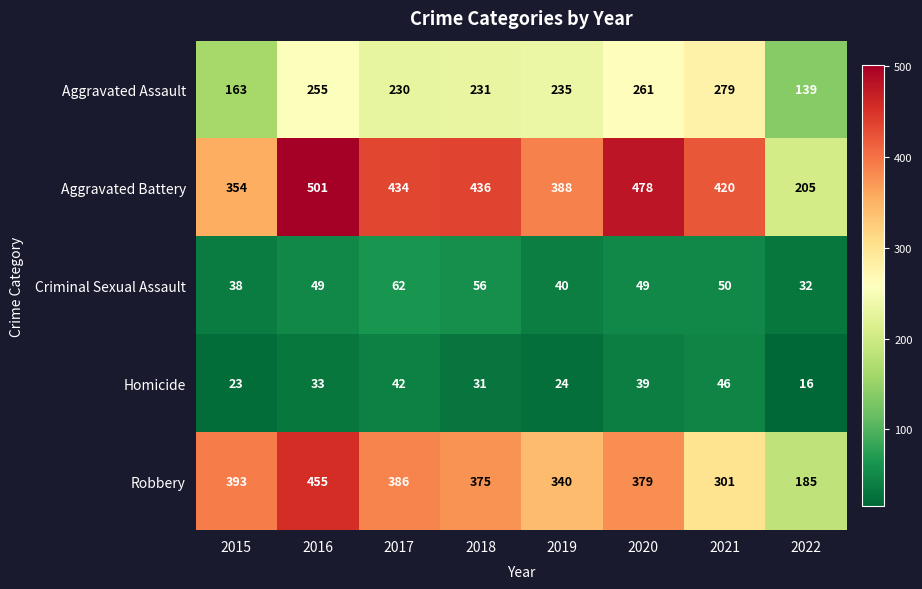

Rank the series by their maximum value, from highest to lowest.

Aggravated Battery, Robbery, Aggravated Assault, Criminal Sexual Assault, Homicide